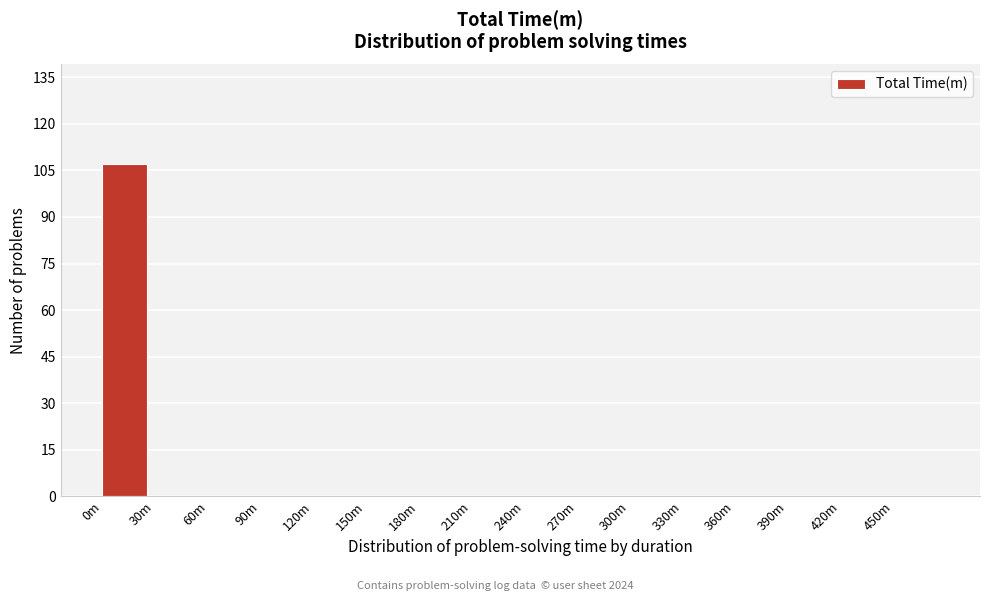

Reading left to right, extract all data points from this chart.

0m=107	30m=0	60m=0	90m=0	120m=0	150m=0	180m=0	210m=0	240m=0	270m=0	300m=0	330m=0	360m=0	390m=0	420m=0	450m=0